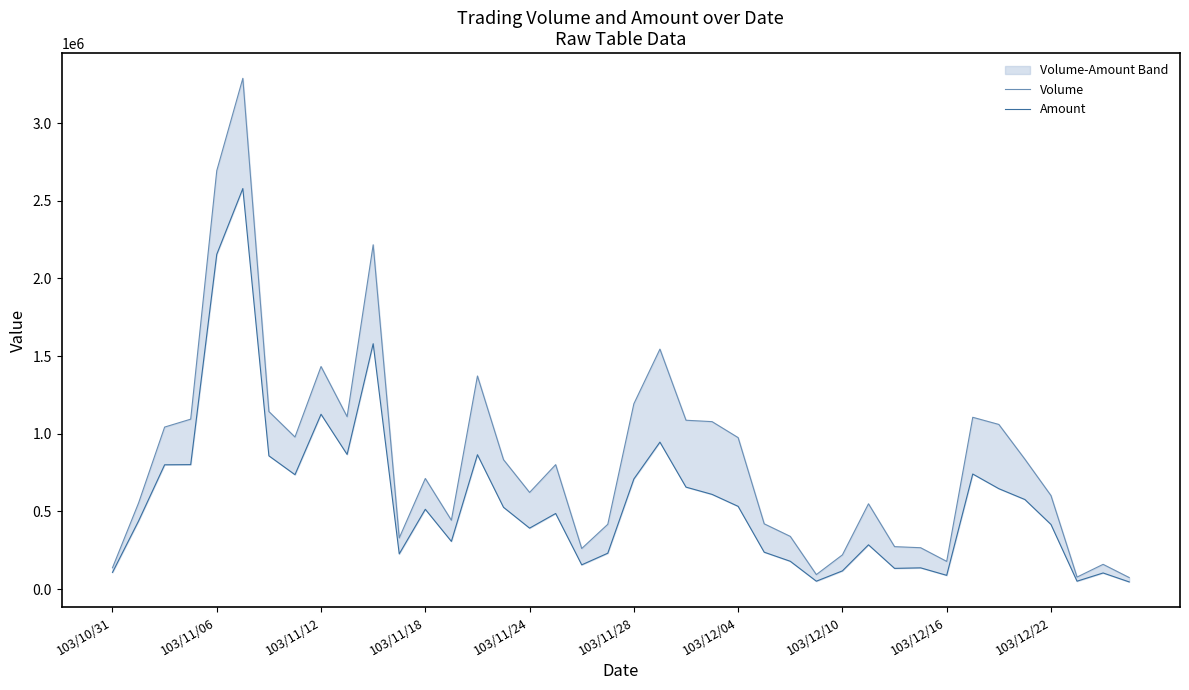

True or false: Amount and Volume intersect in this chart.

False